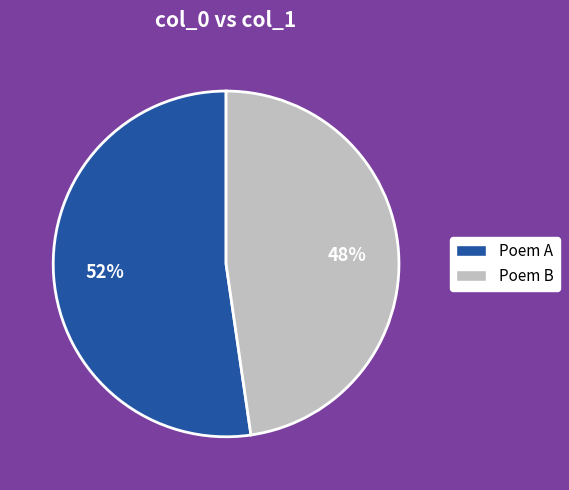

True or false: Poem A accounts for 52% of the total.

True